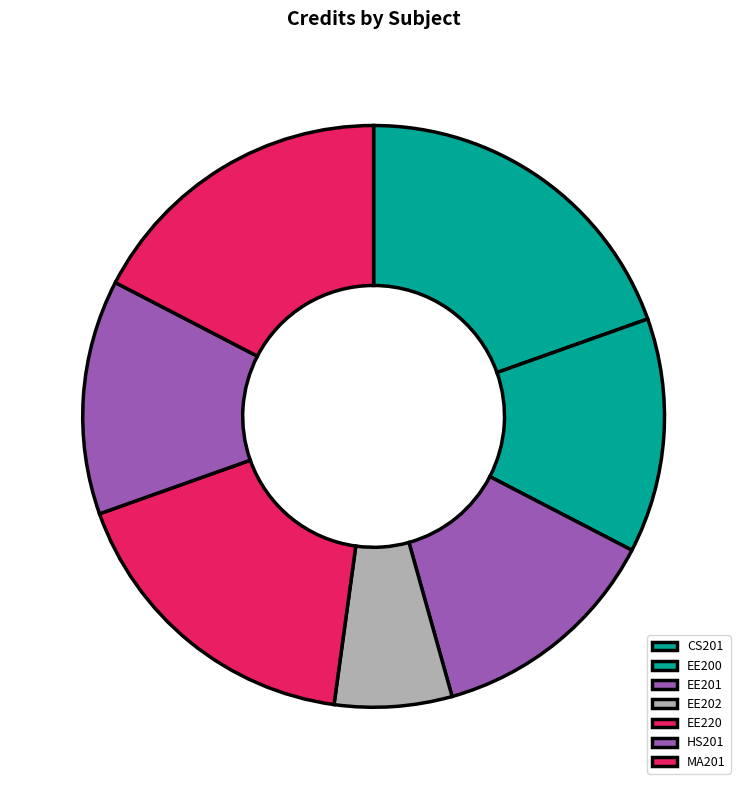

Is it true that EE201 is 13% of the pie?

True